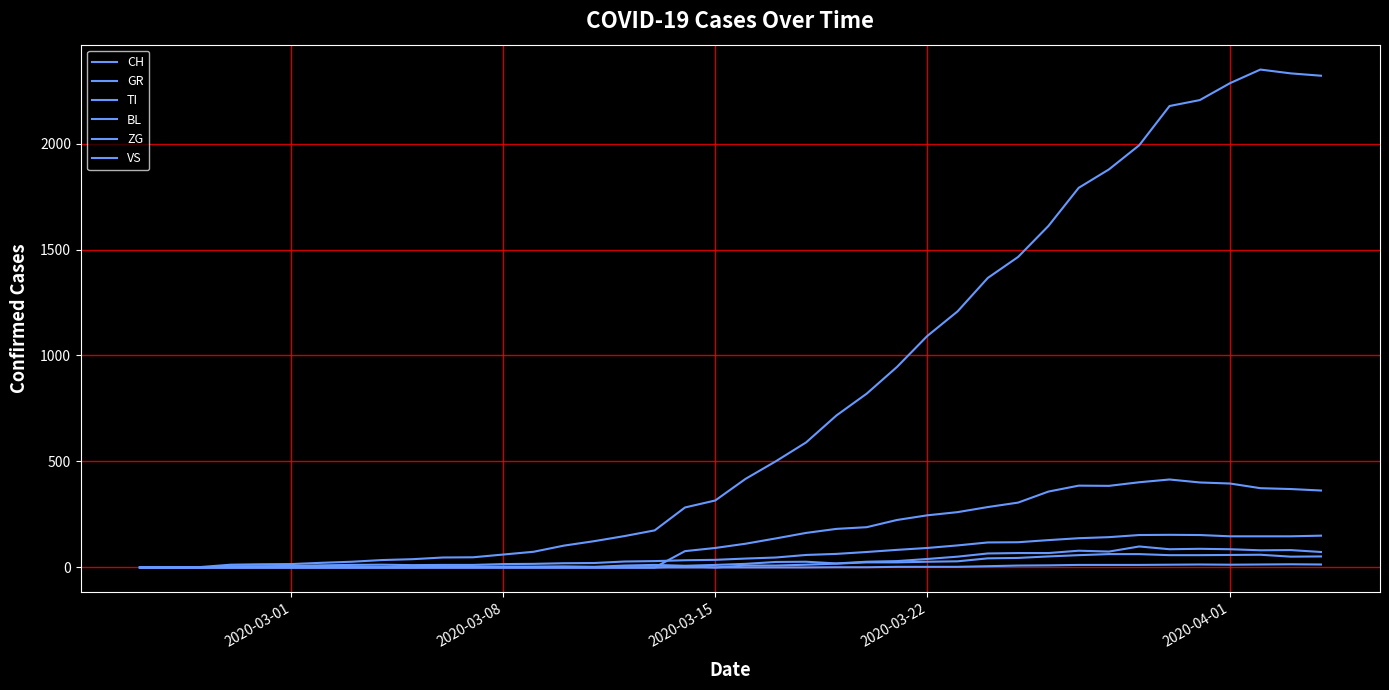

Is this an area chart (filled region under the line)?

No